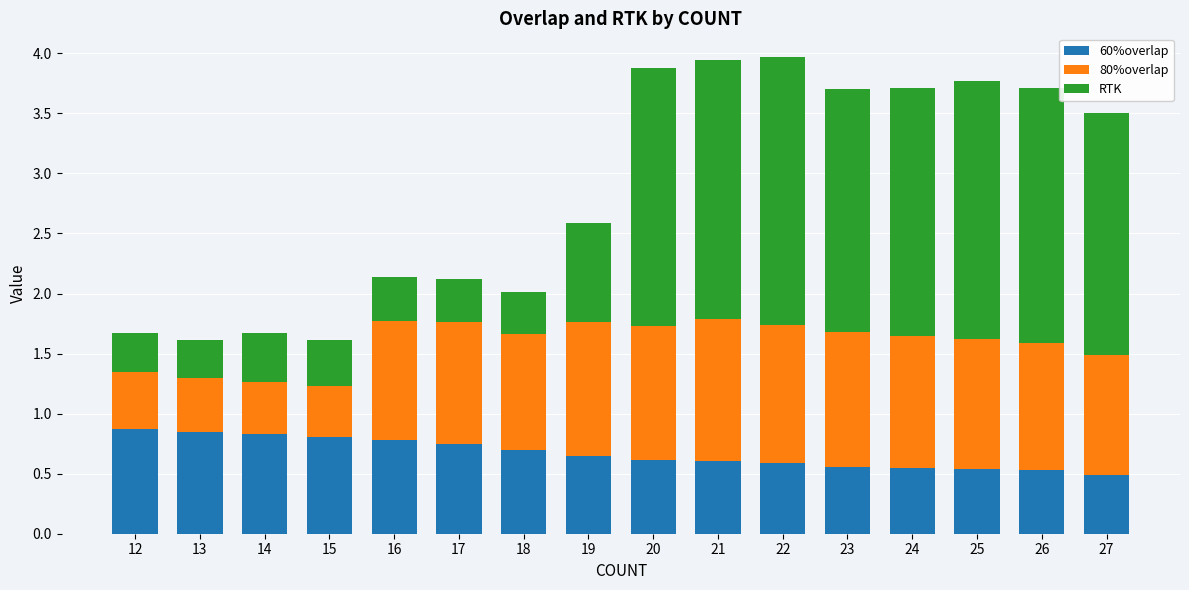

True or false: 60%overlap has a value of 0.6 at 23.

True